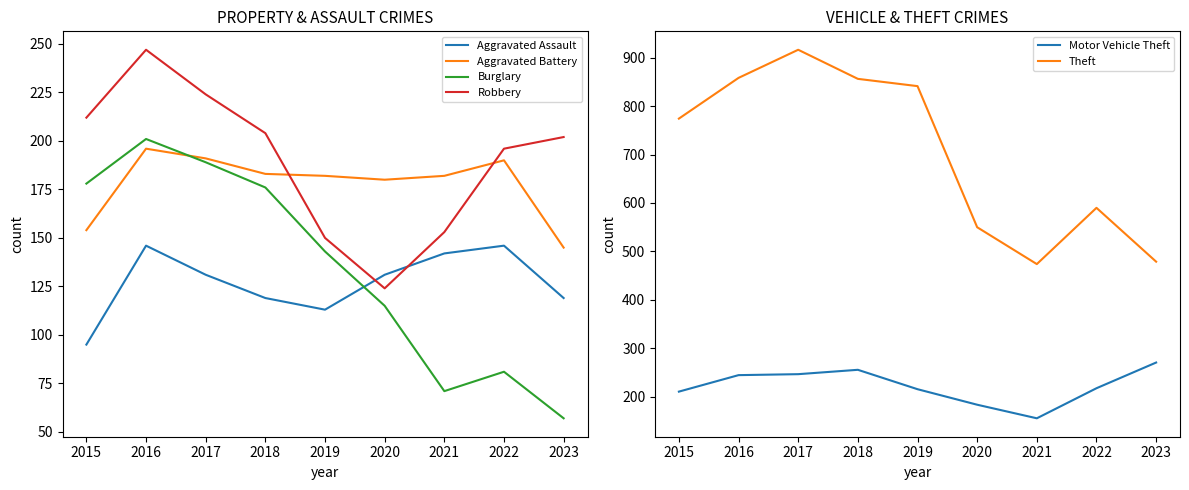

Does the chart display data point markers on the line(s)?

No